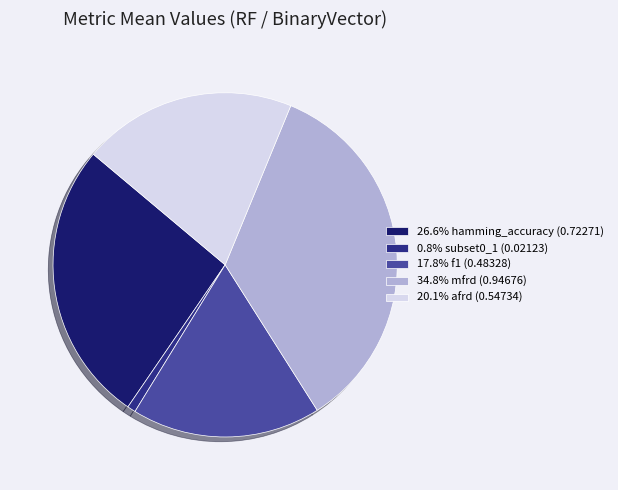

Is there any slice that represents more than half of the pie?

No